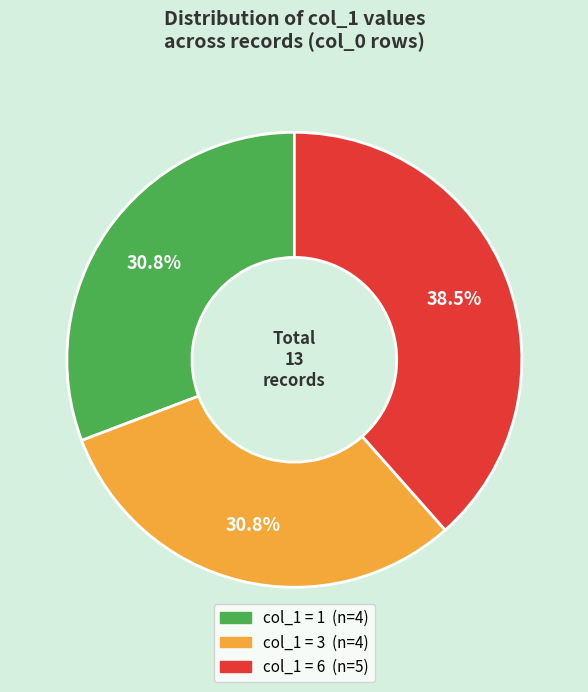

Is there any slice that represents more than half of the pie?

No